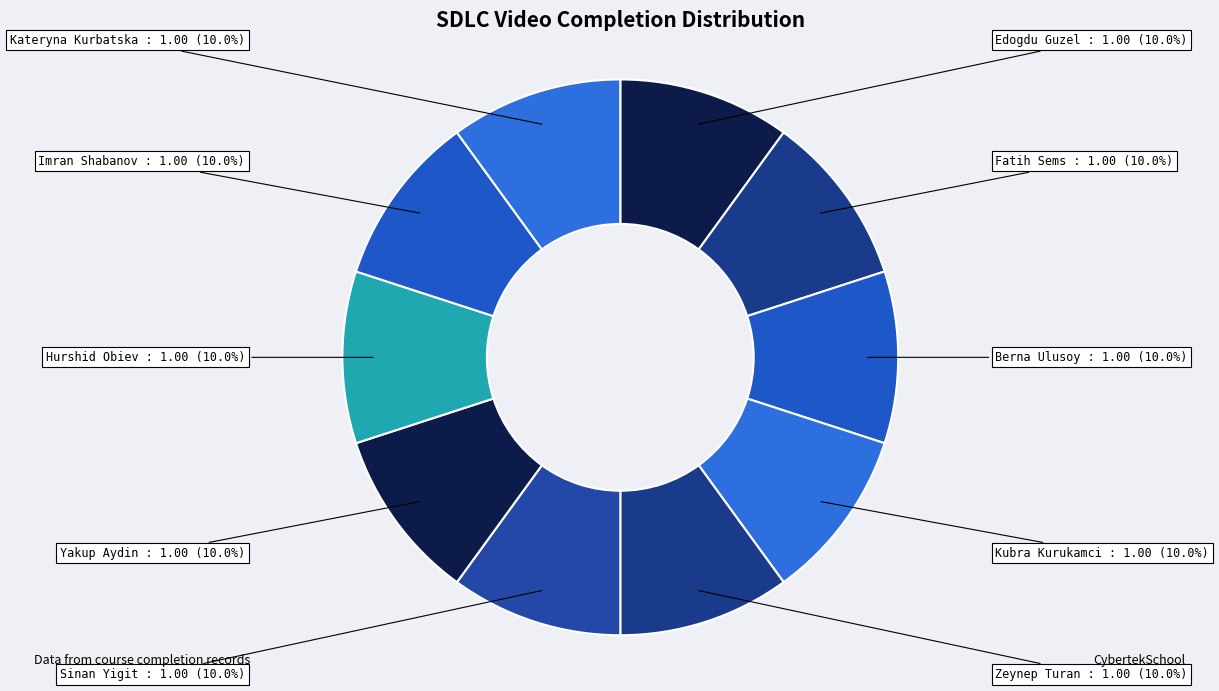

Count the number of slices in the pie.

10